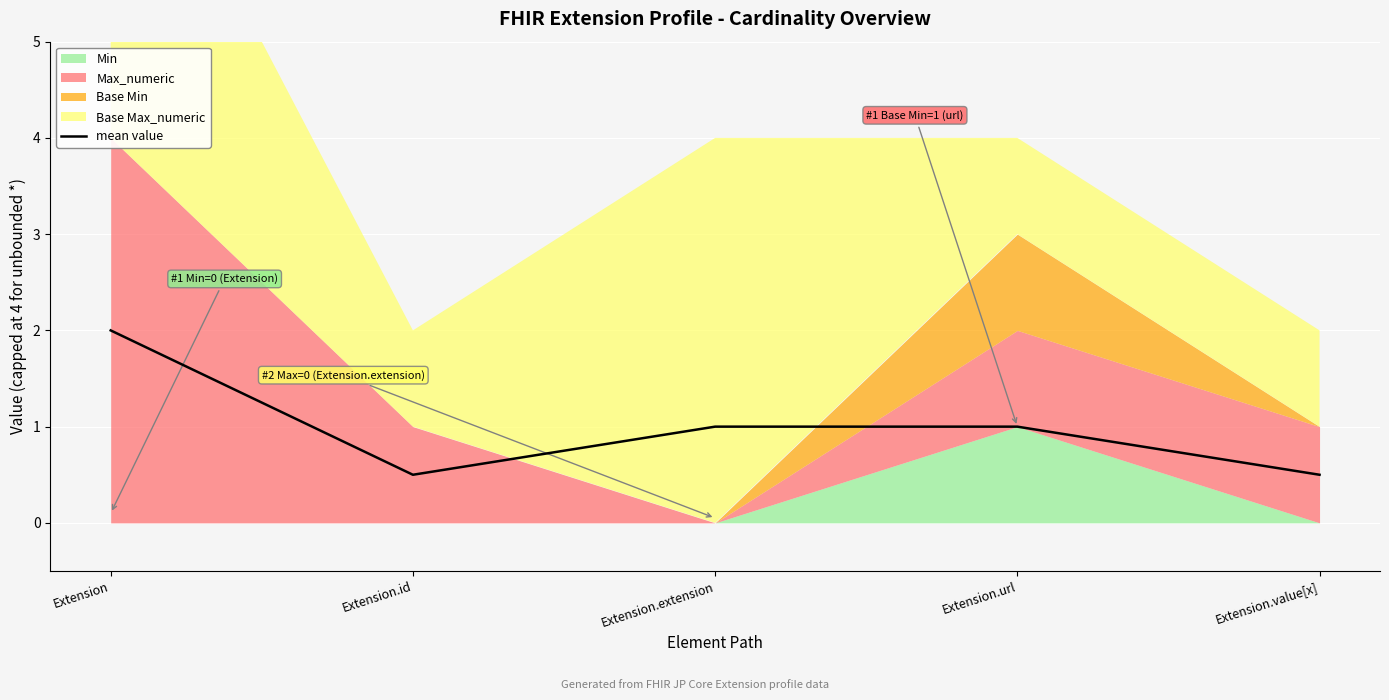

Reading left to right, transcribe all the data shown in this chart.

Extension=2.0	Extension.id=0.5	Extension.extension=1.0	Extension.url=1.0	Extension.value[x]=0.5